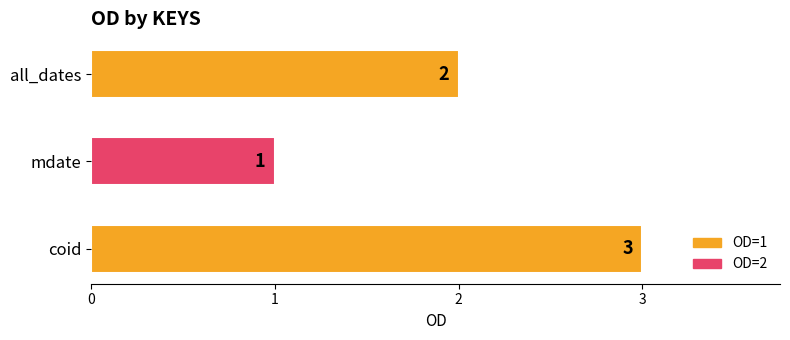

The chart shows a value of 1 at mdate. True or false?

True